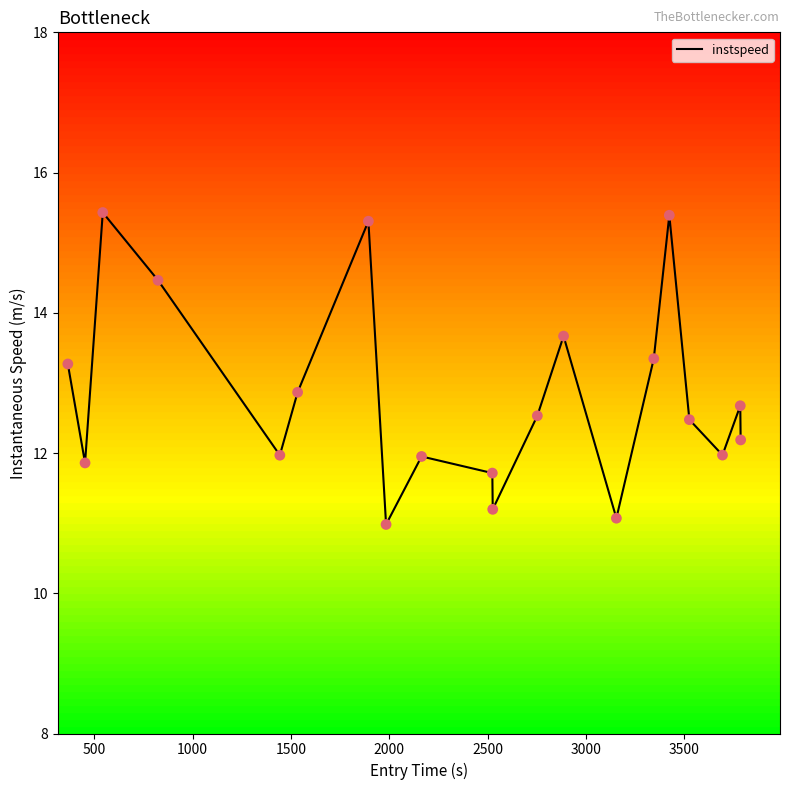

What is the smallest value displayed?

11.0